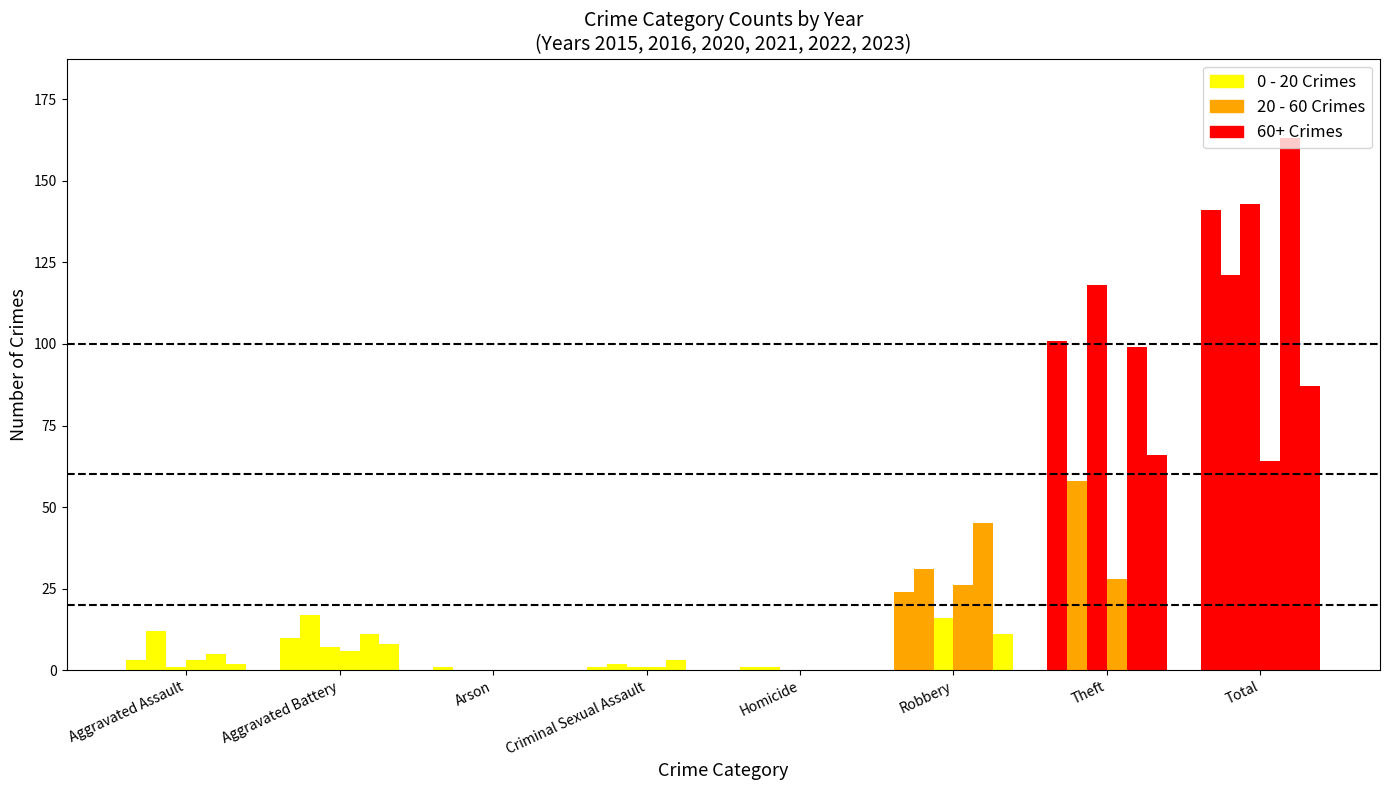

At which category is the sum across all series the highest?

Total